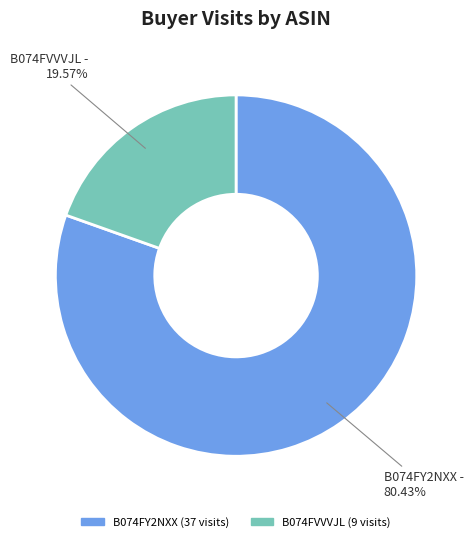

How many segments does this pie chart have?

2